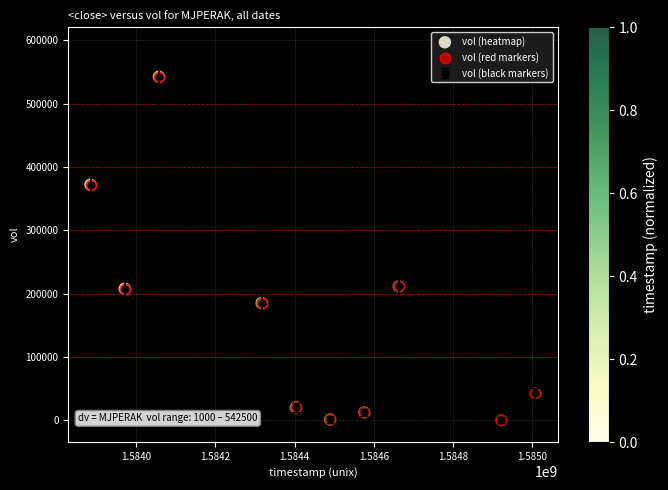

True or false: there are more than 2 points higher than both neighbors.

False